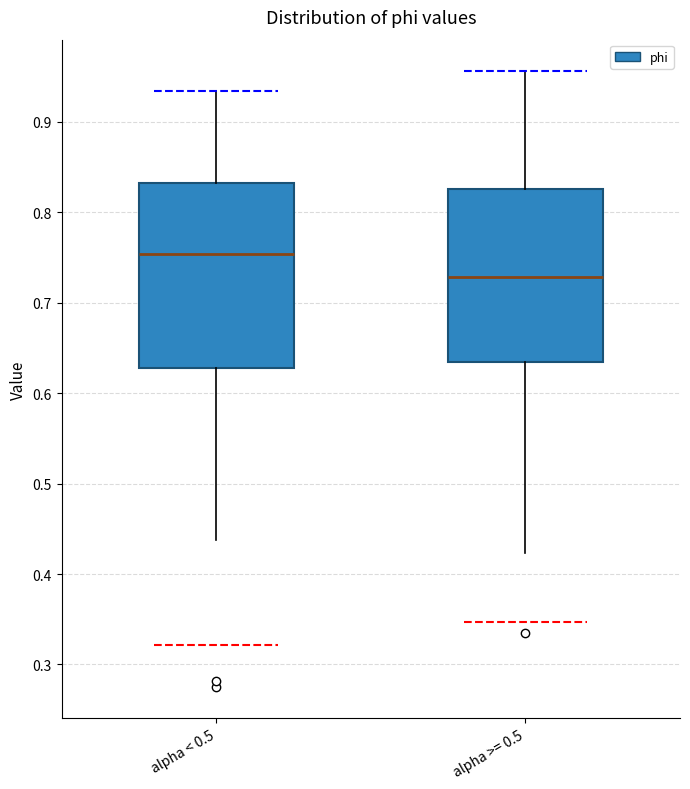

Reading left to right, transcribe this box plot: for each box, give where its median line is, the range the box spans, and where its two whiskers end, as read against the y-axis. The values are not printed on the chart, so give them approximately, as read against the axis.

alpha < 0.5: median 0.75, box 0.63 to 0.83, whiskers 0.44 to 0.93
alpha >= 0.5: median 0.73, box 0.63 to 0.83, whiskers 0.42 to 0.96